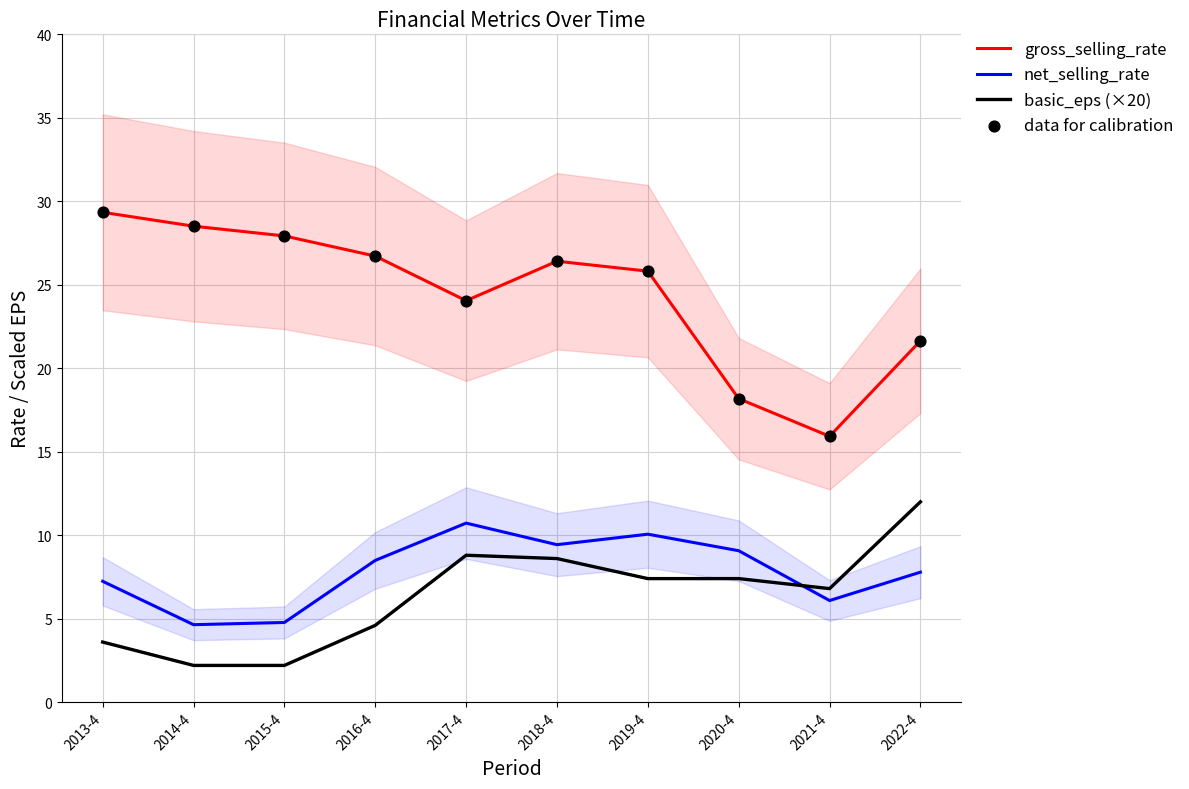

Which series reaches the maximum Y coordinate?

gross_selling_rate